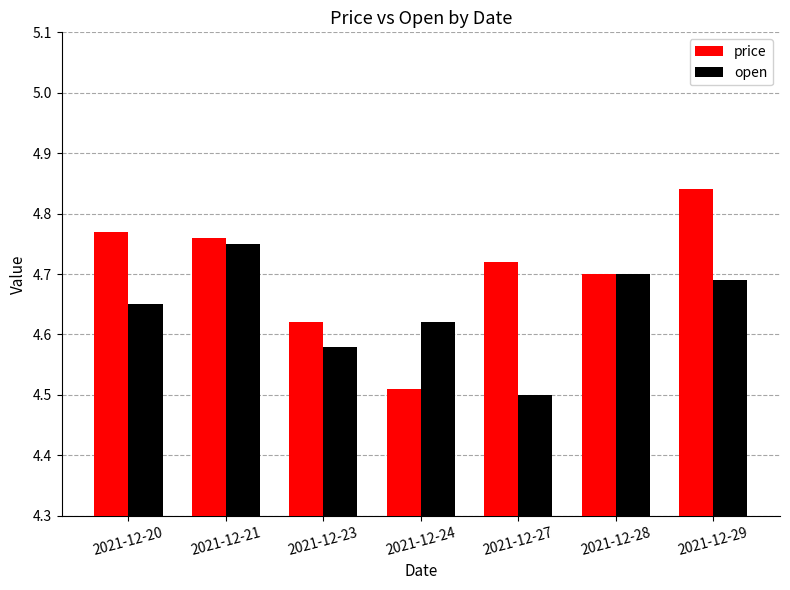

Rank the series by their maximum value, from highest to lowest.

price, open